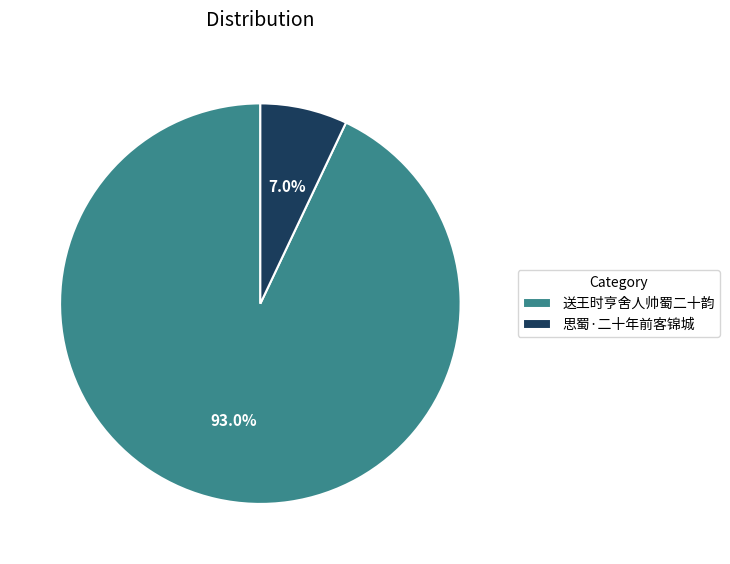

What percentage is NOT represented by 送王时亨舍人帅蜀二十韵?

7.0%